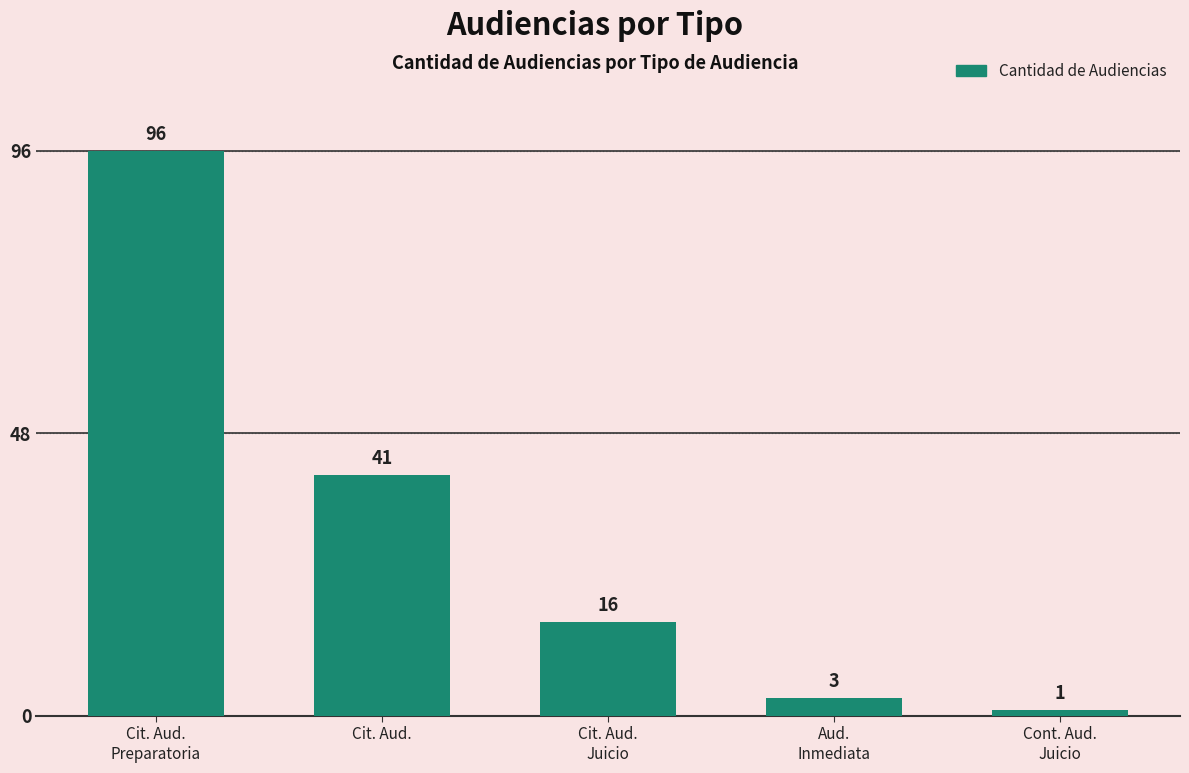

What is the value of the 2nd bar from the left?

41